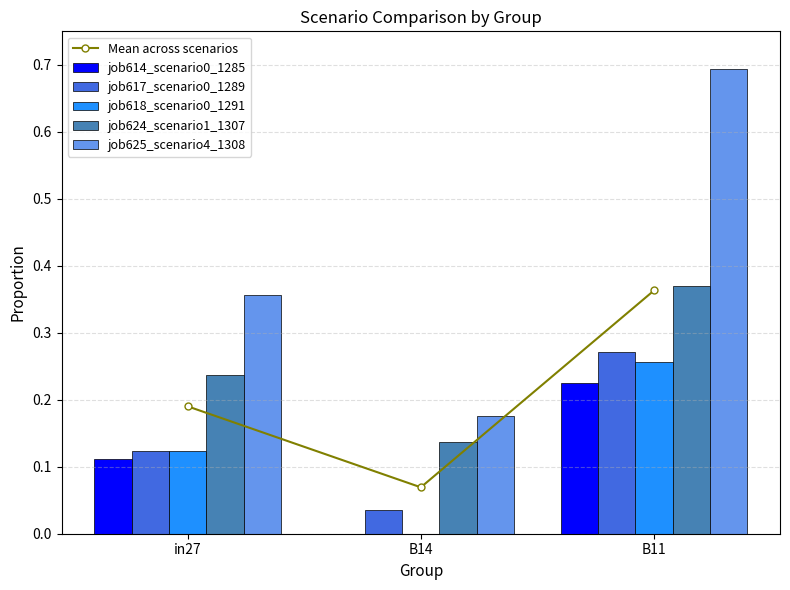

The job614_scenario0_1285 series shows 0.4 at B11. True or false?

False